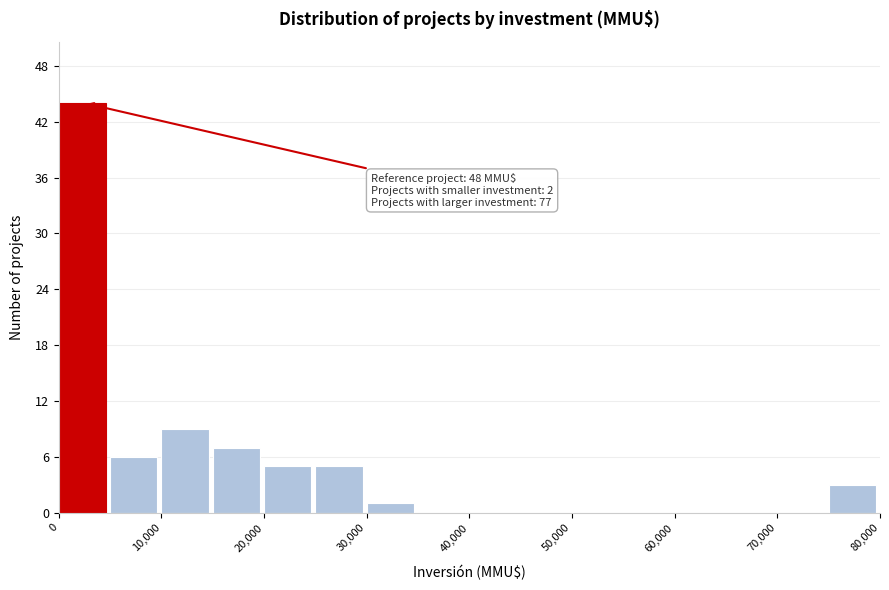

Over which range of the x-axis is the bar tallest?

0 to 5000